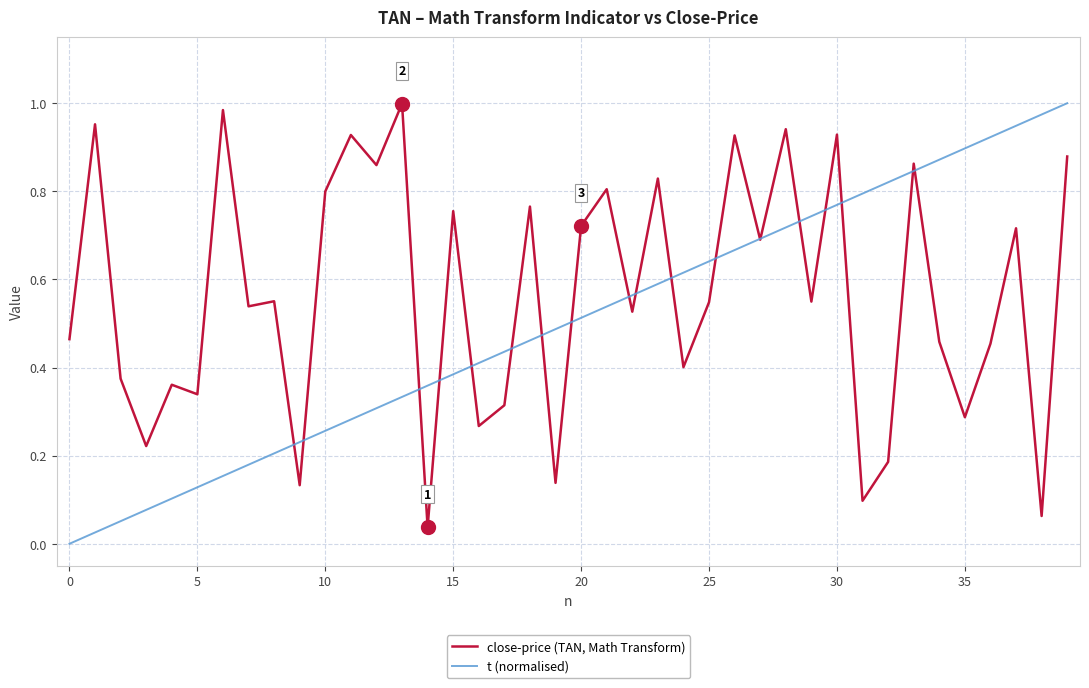

Which series has the largest total across all categories?

close-price (TAN, Math Transform)